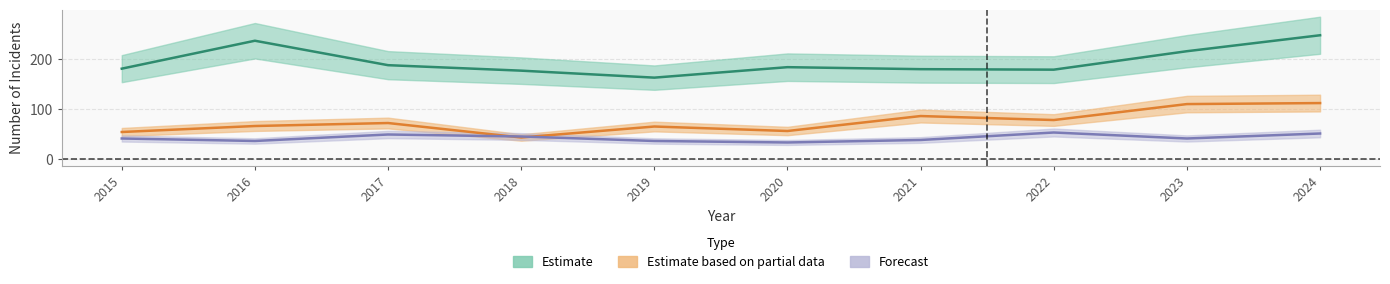

Which has a higher value, 2018 or 2021?

2021